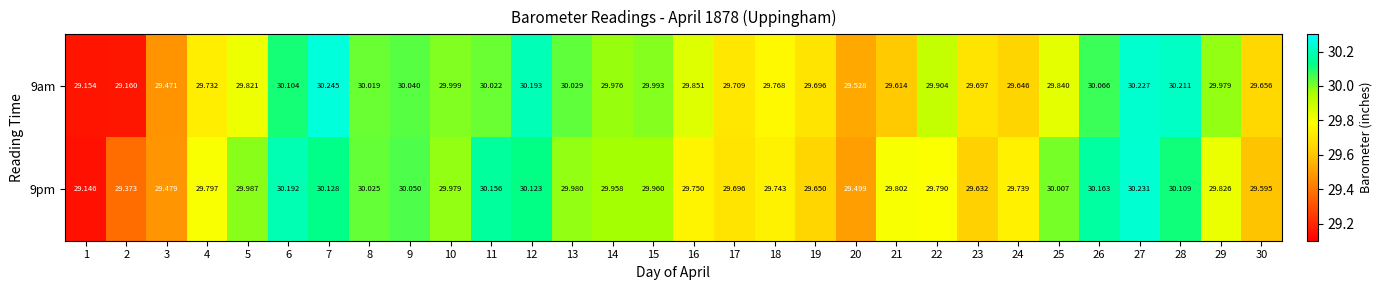

Rank the series at 22 from highest to lowest value.

9am, 9pm